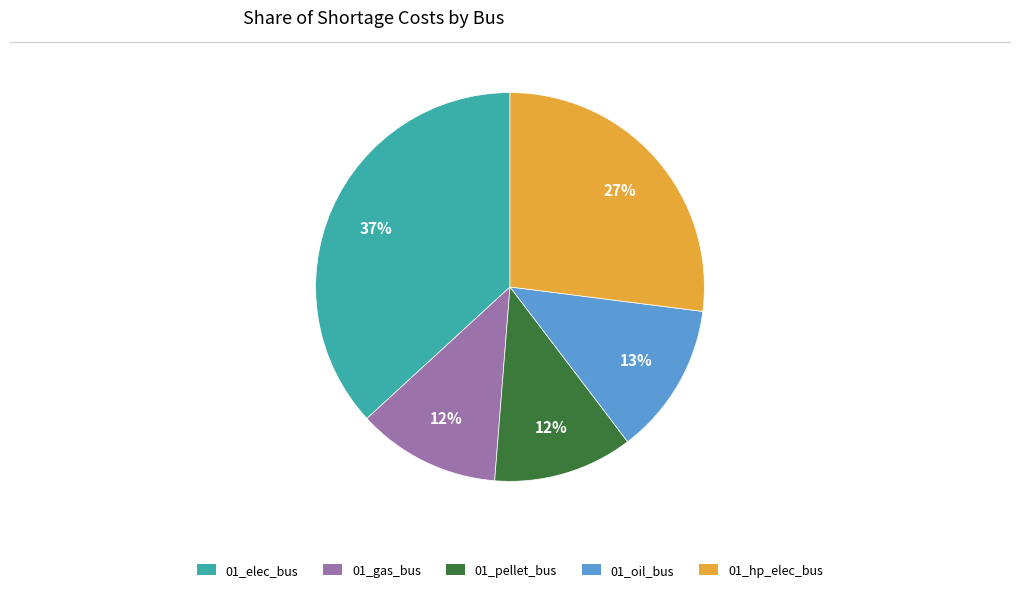

Is there a majority slice in this chart?

No